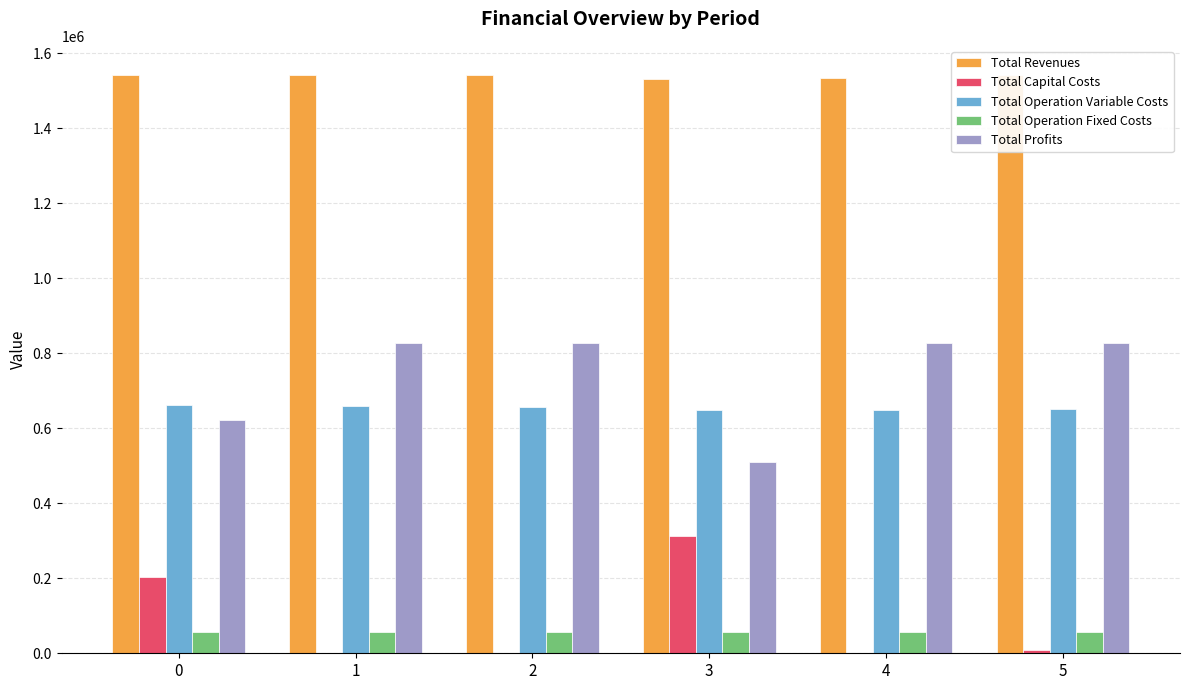

How many data points in Total Operation Fixed Costs are above 57563?

4